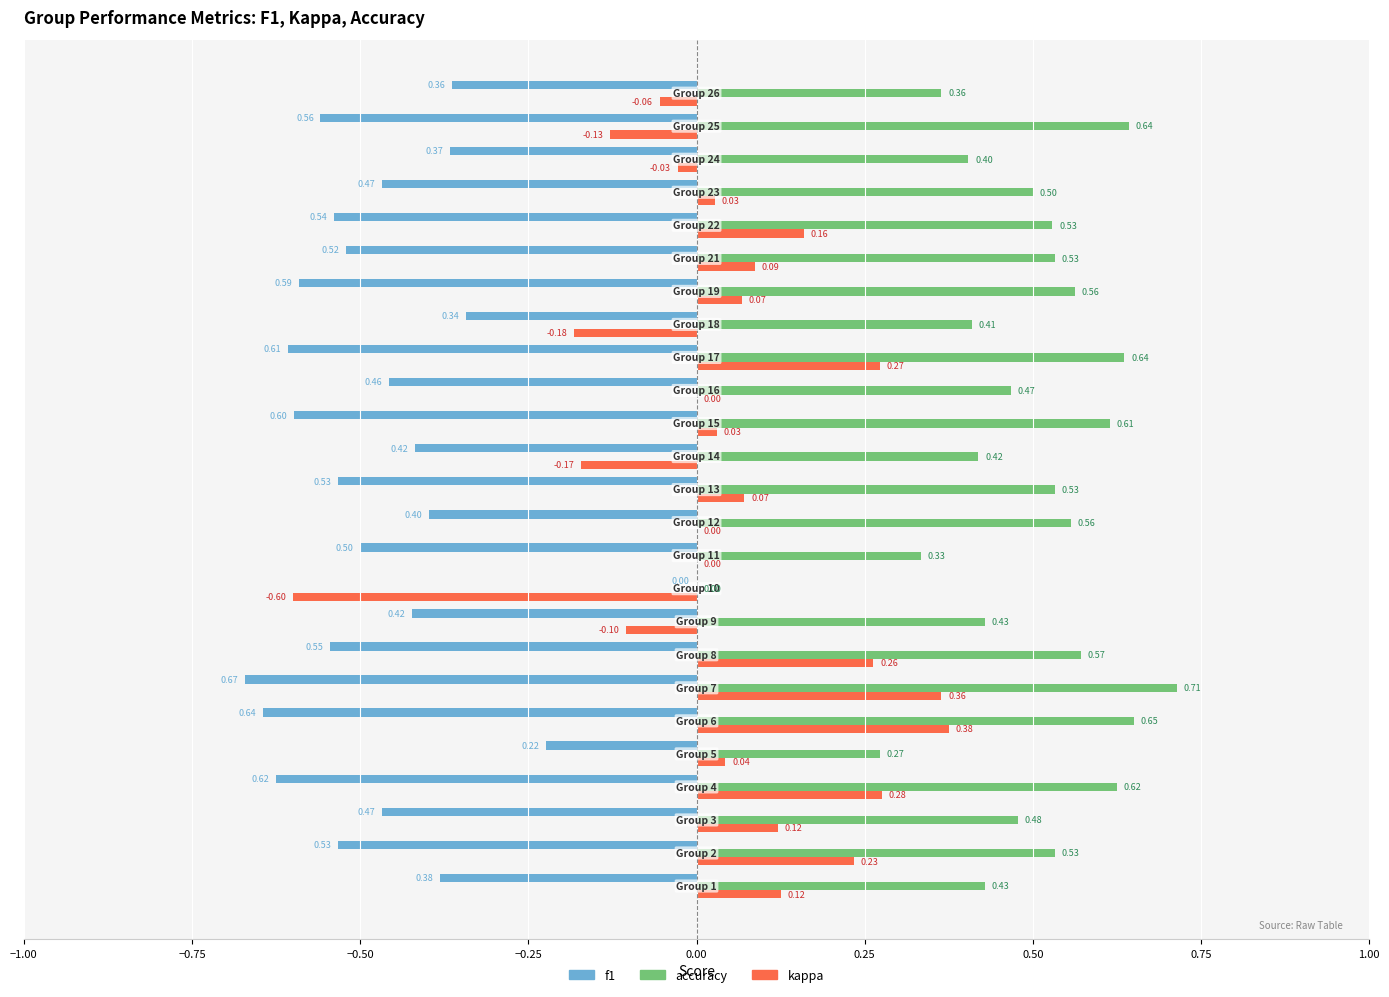

Which series has the largest total across all categories?

accuracy